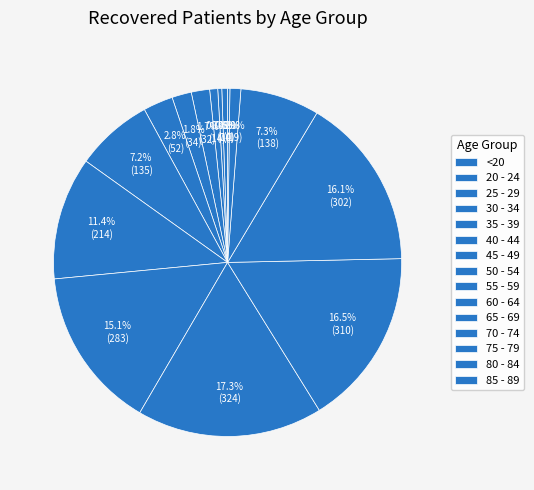

Is it true that 80 - 84 is 8% of the pie?

False